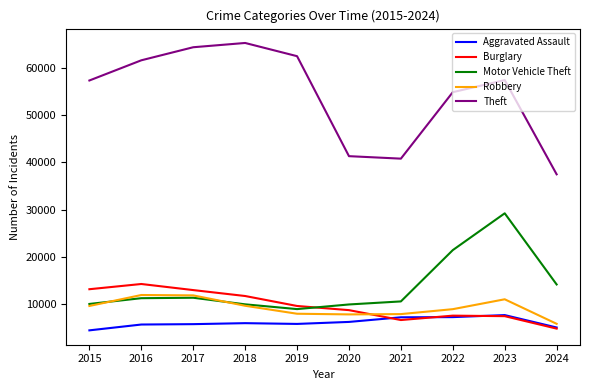

What are all the series names shown in the legend?

Aggravated Assault, Burglary, Motor Vehicle Theft, Robbery, Theft